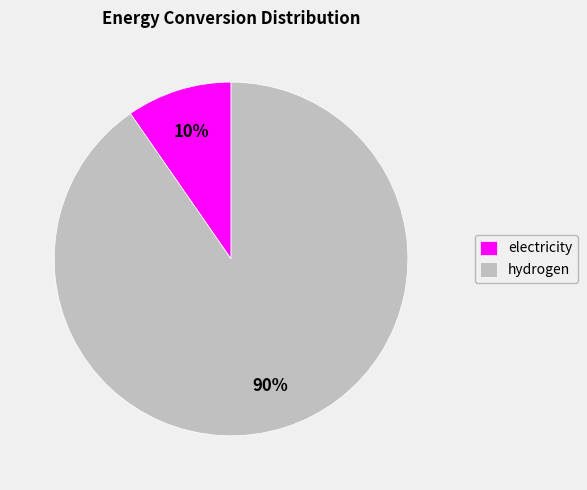

Which slice is the smallest?

electricity